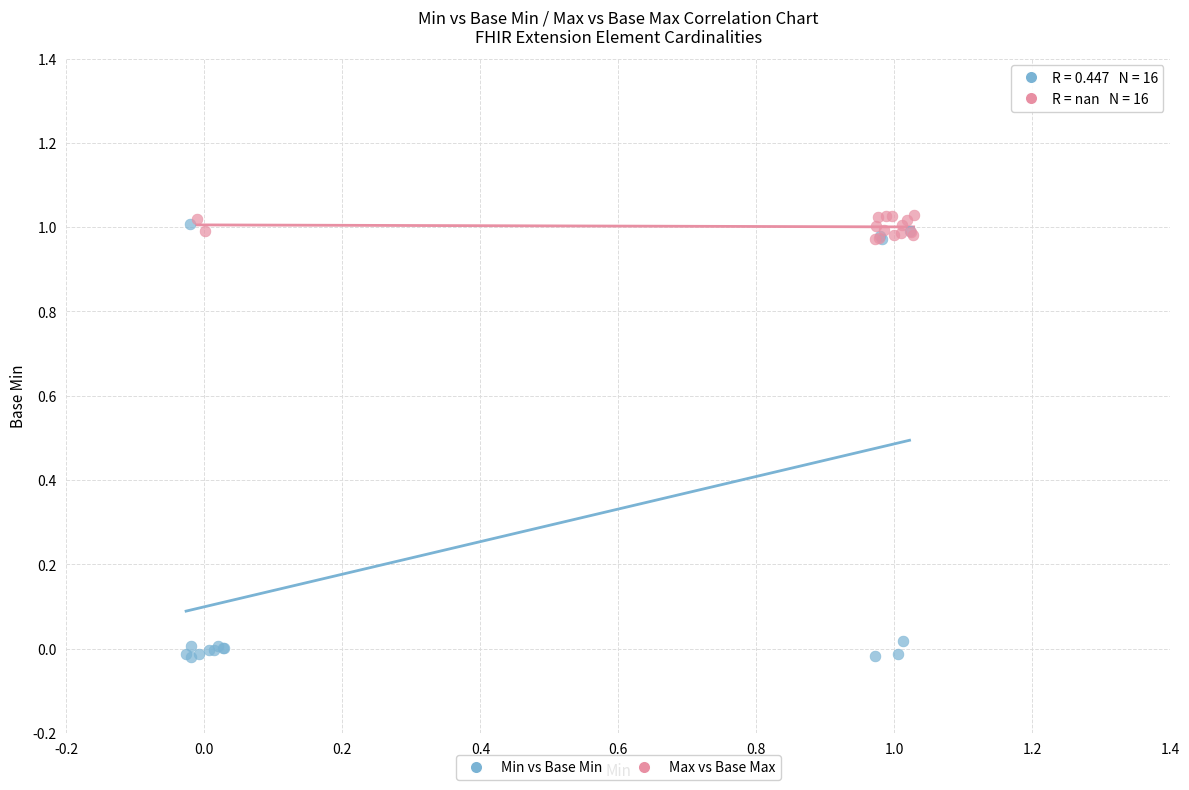

Which series contains the lowest Y value?

Min vs Base Min